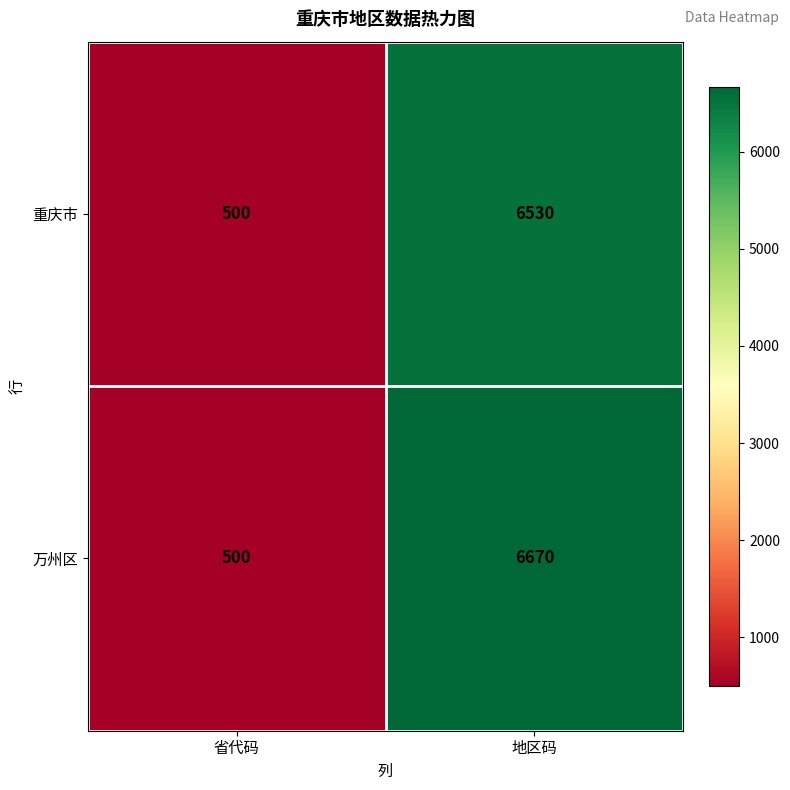

Rank the series at 地区码 from lowest to highest value.

重庆市, 万州区